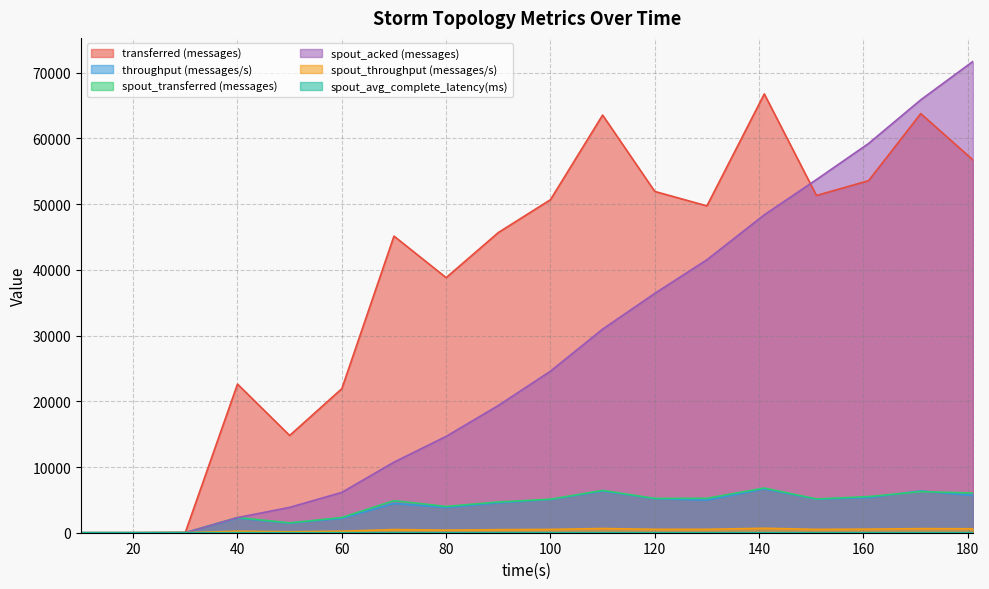

At 80, list the series in order from smallest to largest.

spout_avg_complete_latency(ms), spout_throughput (messages/s), throughput (messages/s), spout_transferred (messages), spout_acked (messages), transferred (messages)